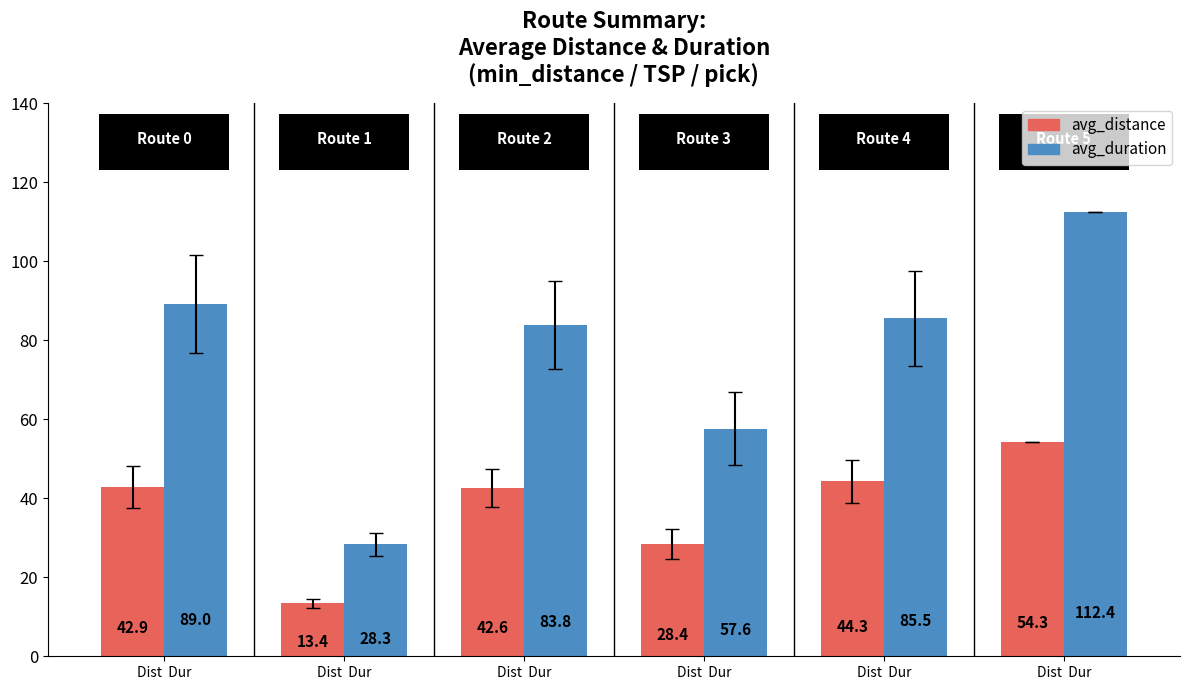

What are all the series names shown in the legend?

avg_distance, avg_duration